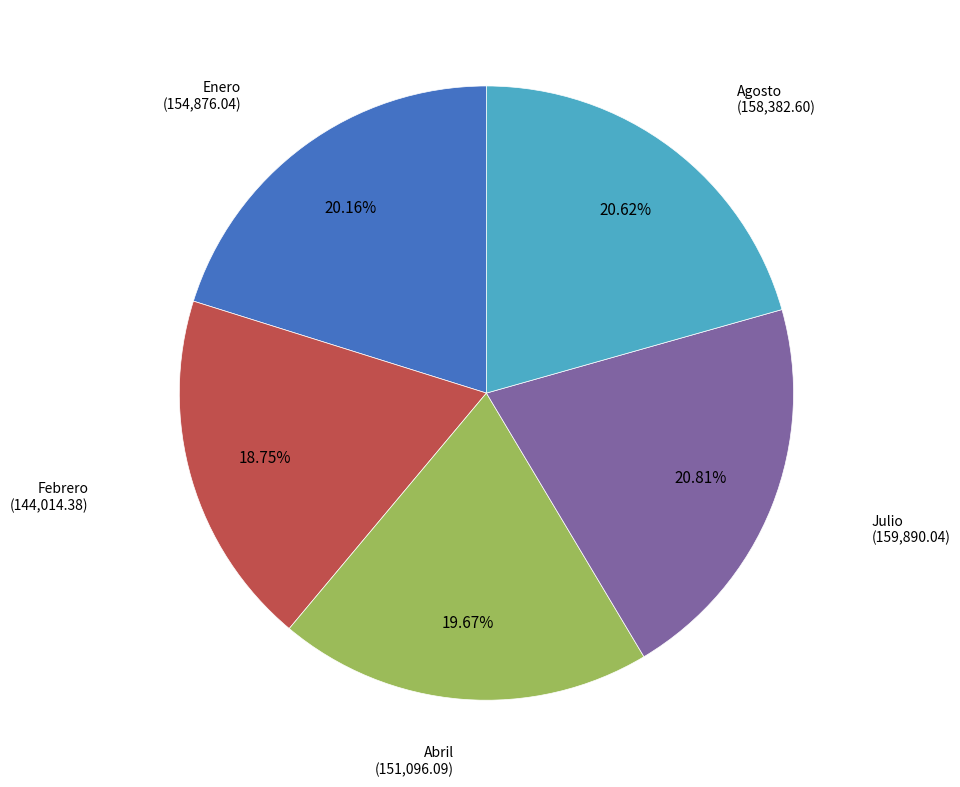

How many slices are in this pie chart?

5